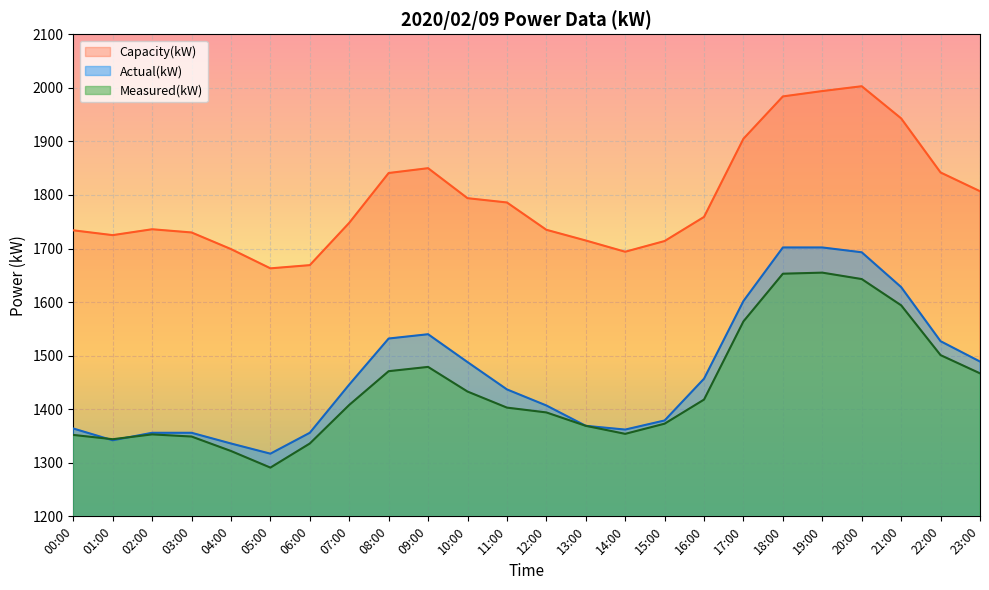

The value of Measured(kW) at 14:00 is 1354. True or false?

True